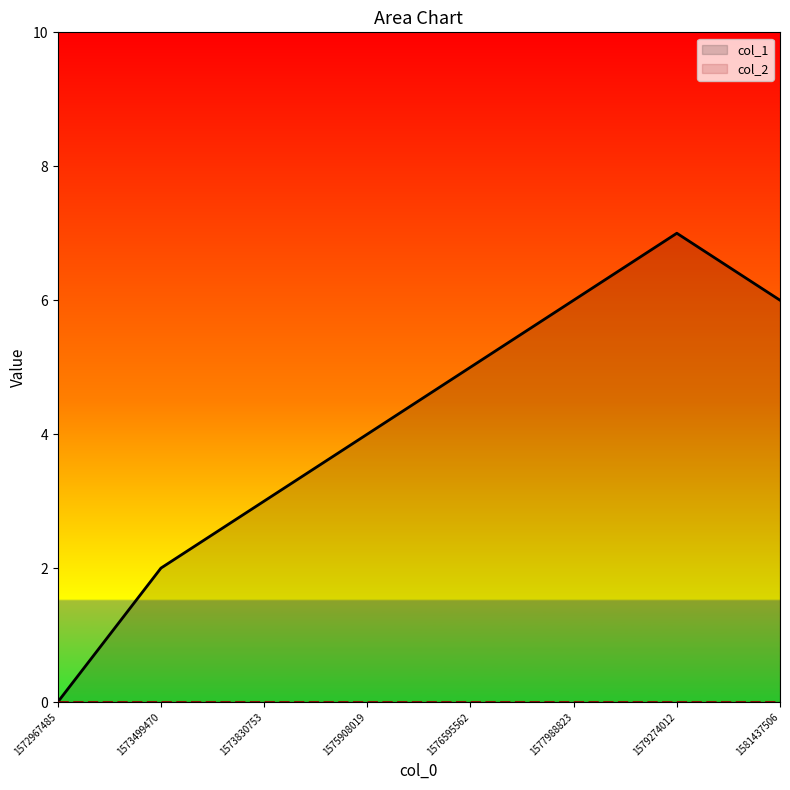

What is the maximum value shown in the chart?

7